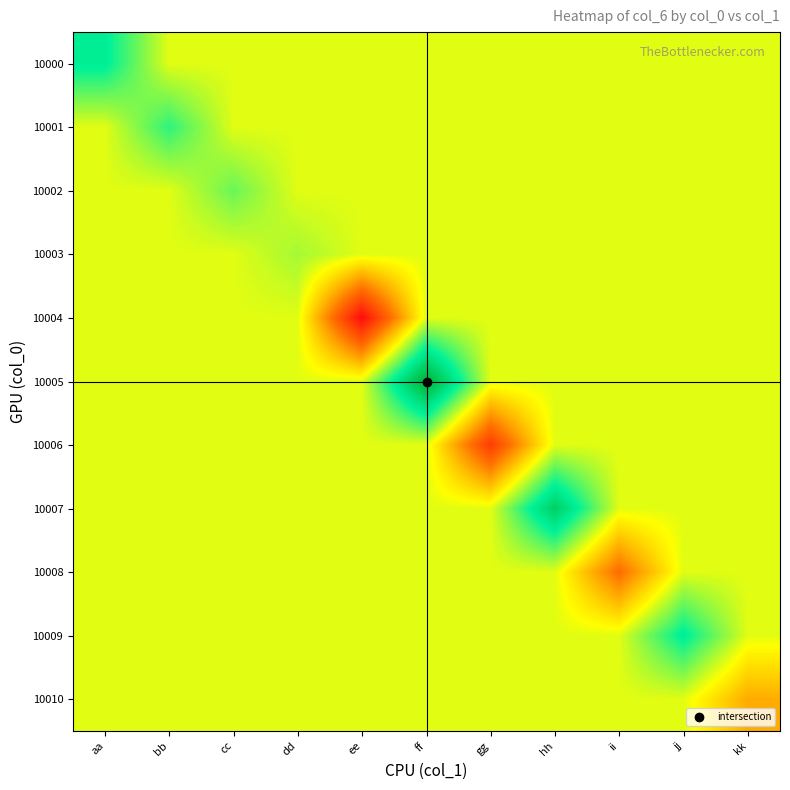

At which category is the sum across all series the highest?

ff